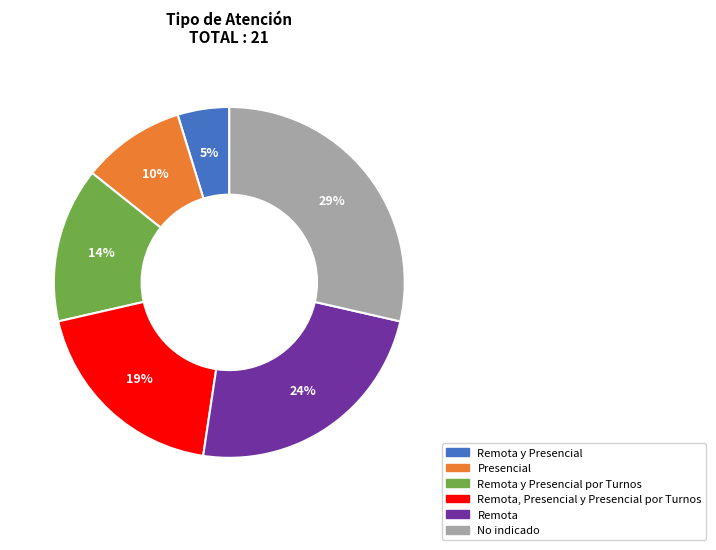

To the nearest percent, what is the average slice percentage?

17%